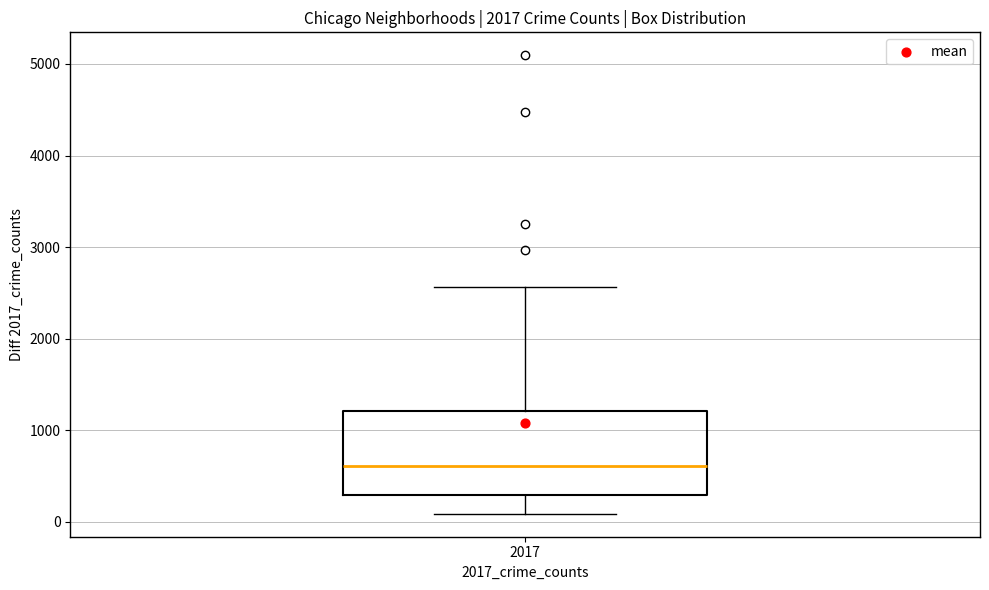

Transcribe this box plot: give where the median line is, the range the box spans, and where the two whiskers end, as read against the y-axis. The values are not printed on the chart, so give them approximately, as read against the axis.

median 600, box 300 to 1200, whiskers 100 to 2600